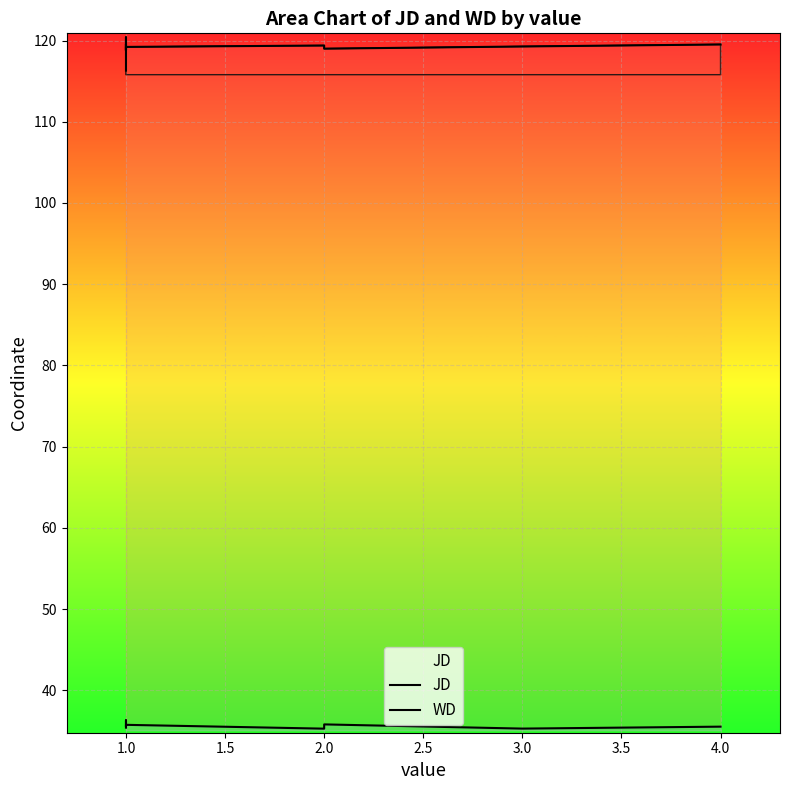

What is the greatest value displayed?

120.4